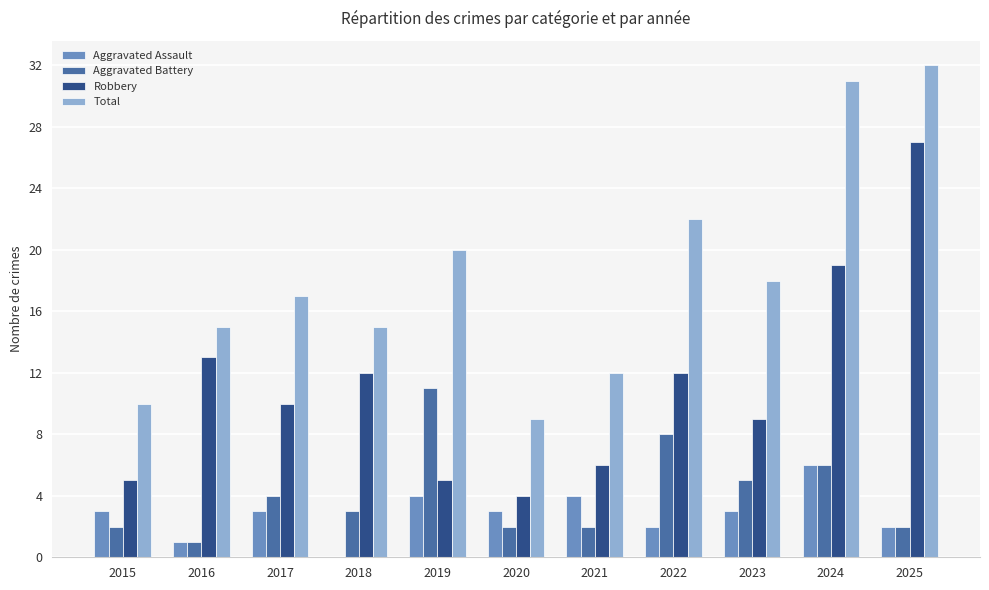

What is the sum of the Aggravated Battery values at 2016 and 2023?

6